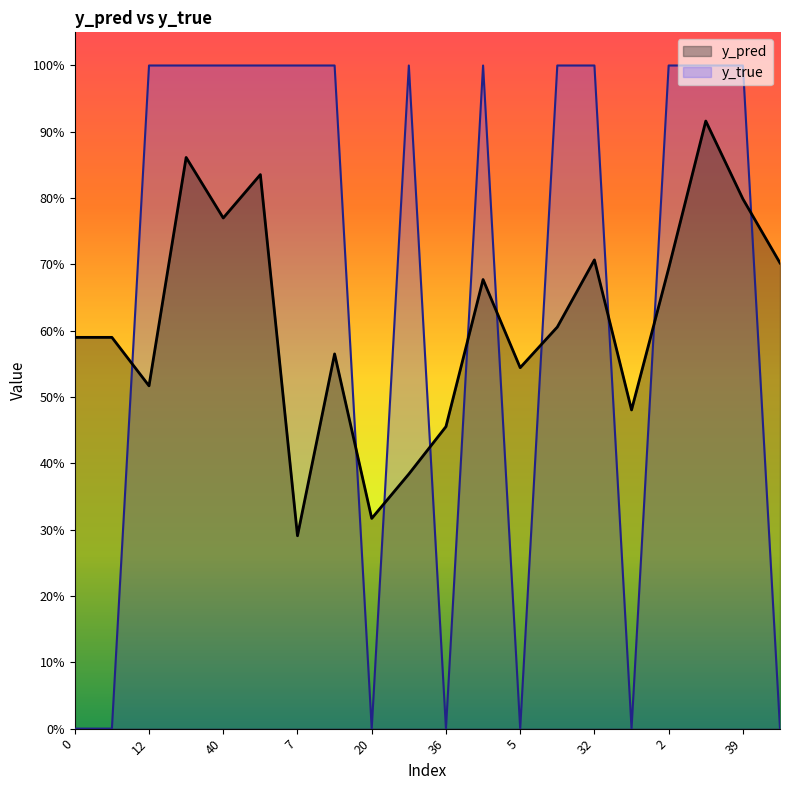

What is the label of the 16th point from the right?

40